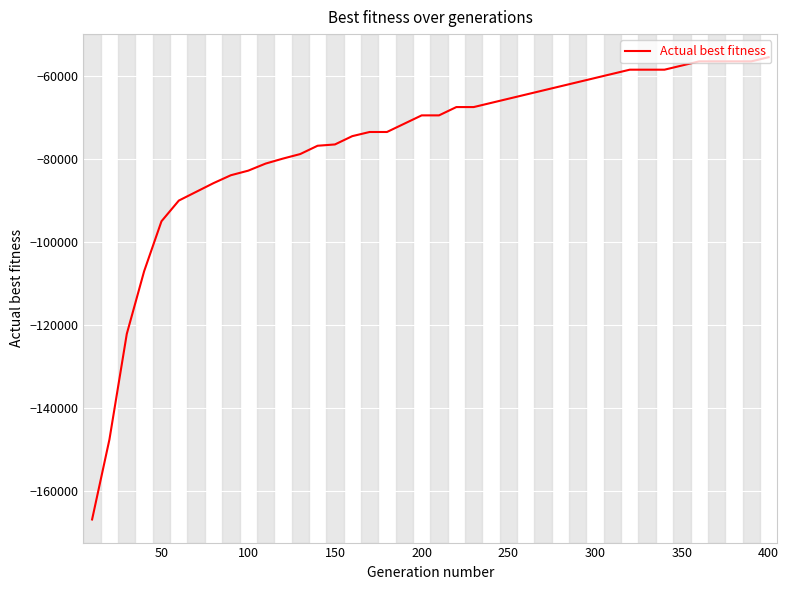

How many lines are shown in the chart?

1